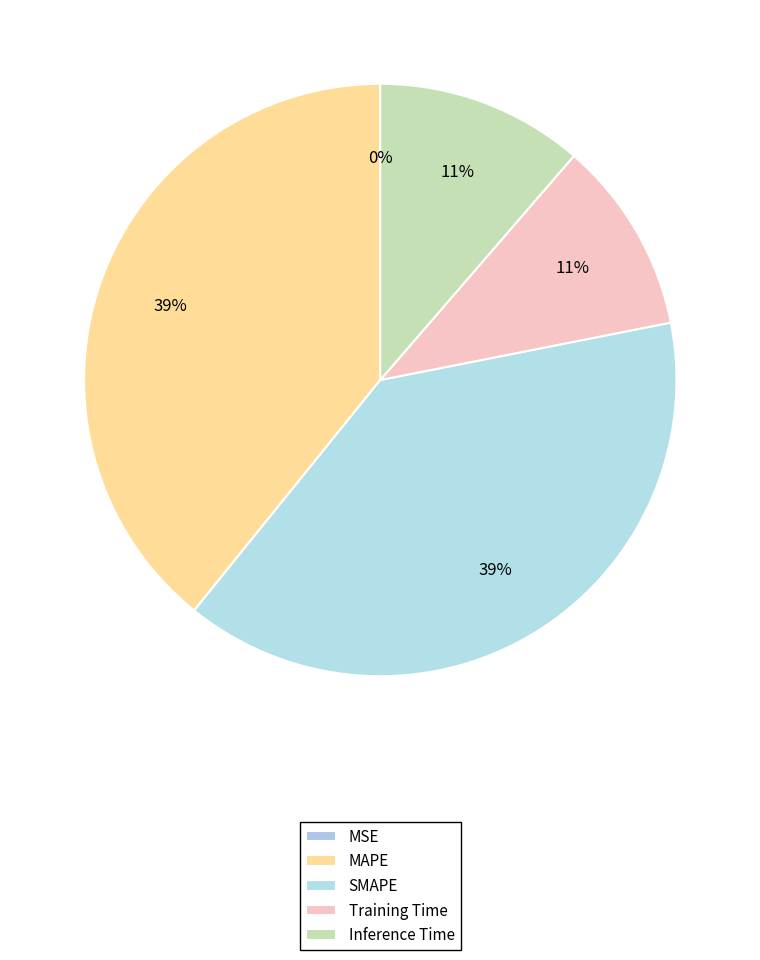

What is the total percentage of MSE and Inference Time?

11.3%